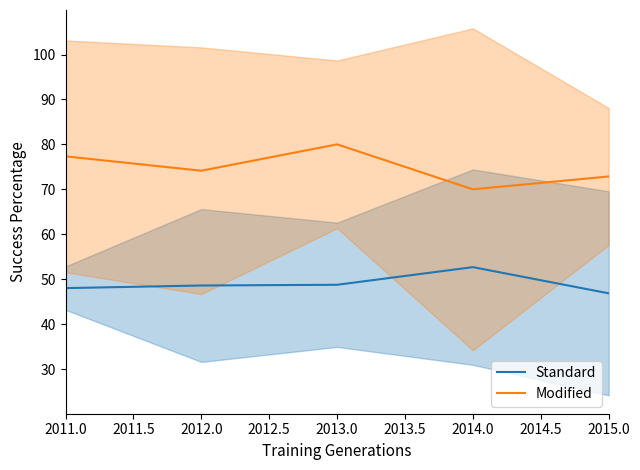

How many data points in Modified are less than 74?

2